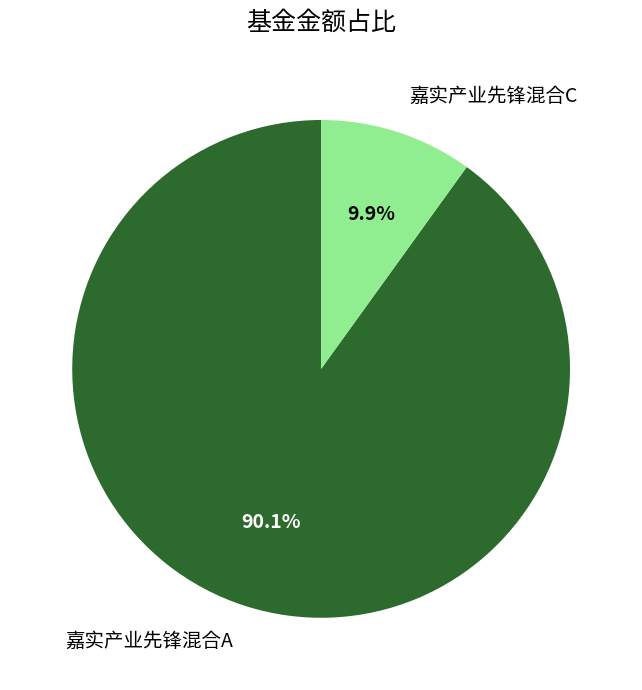

Which category has the biggest portion of the pie?

嘉实产业先锋混合A